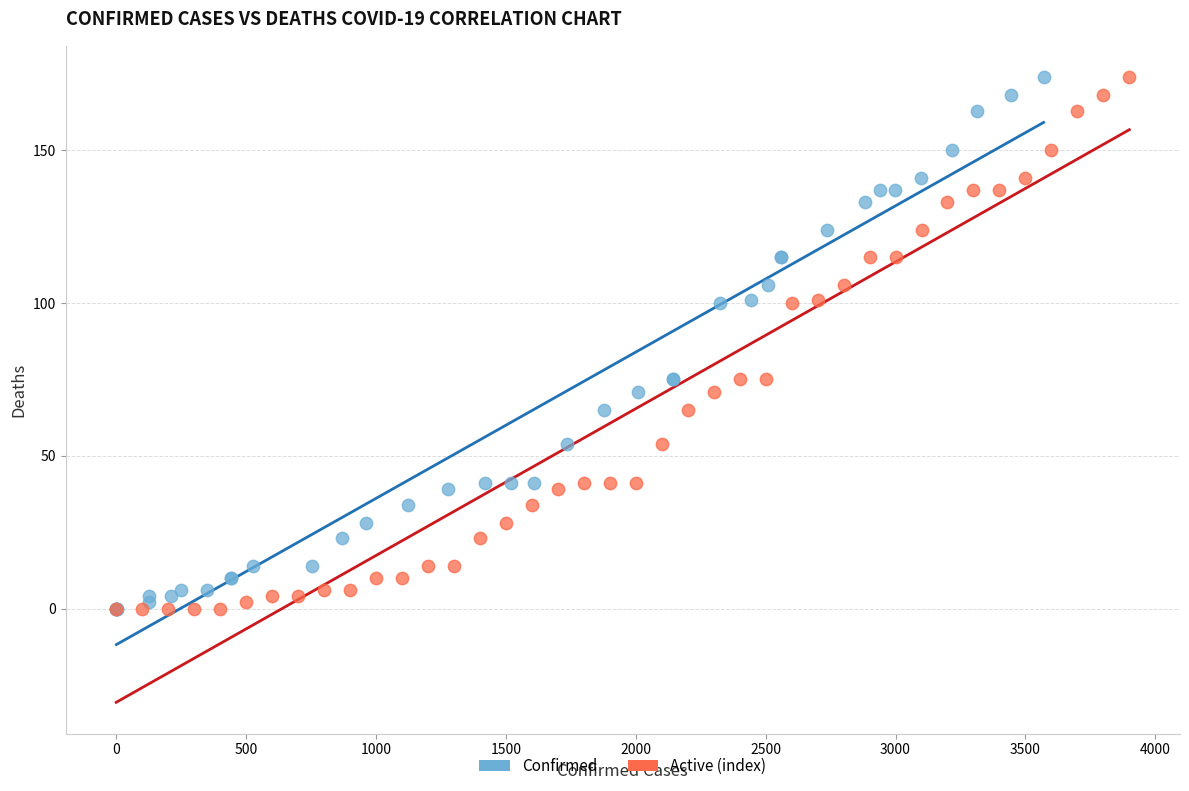

What are all the series names shown in the legend?

Confirmed, Active (index)